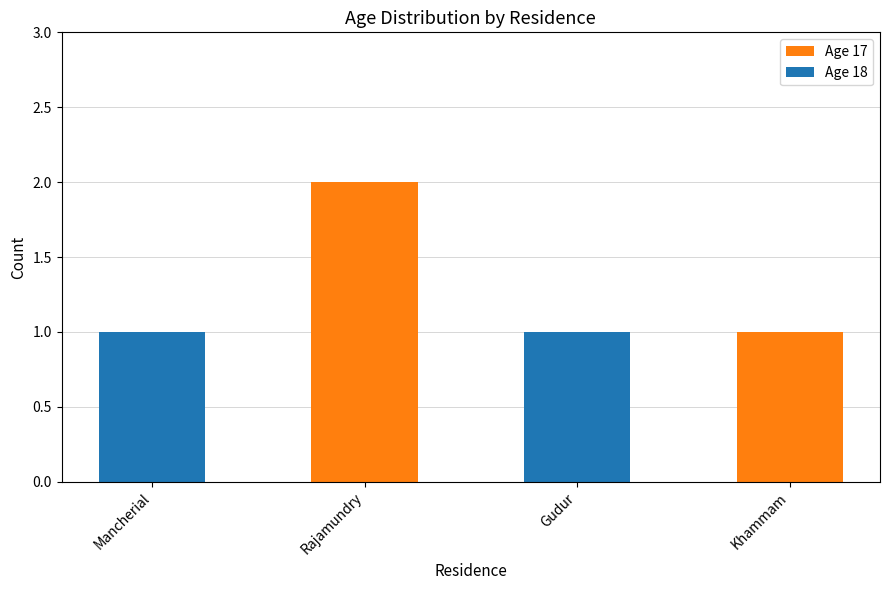

Is it true that Age 17 equals 1 at Rajamundry?

False